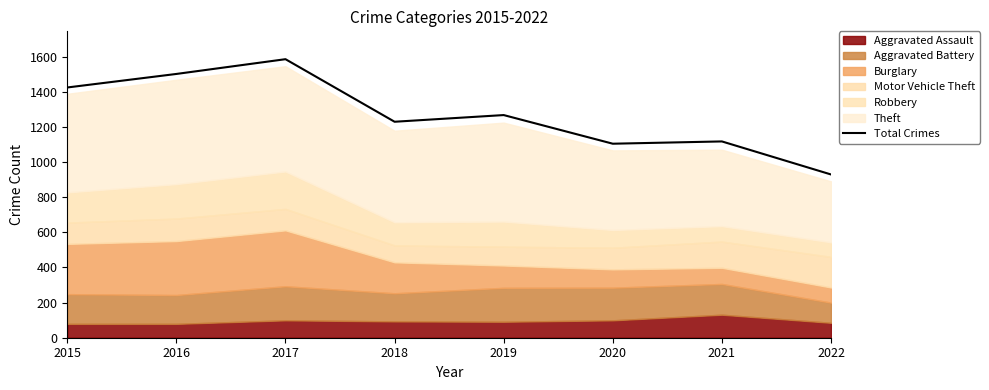

What is the greatest value displayed?

1585